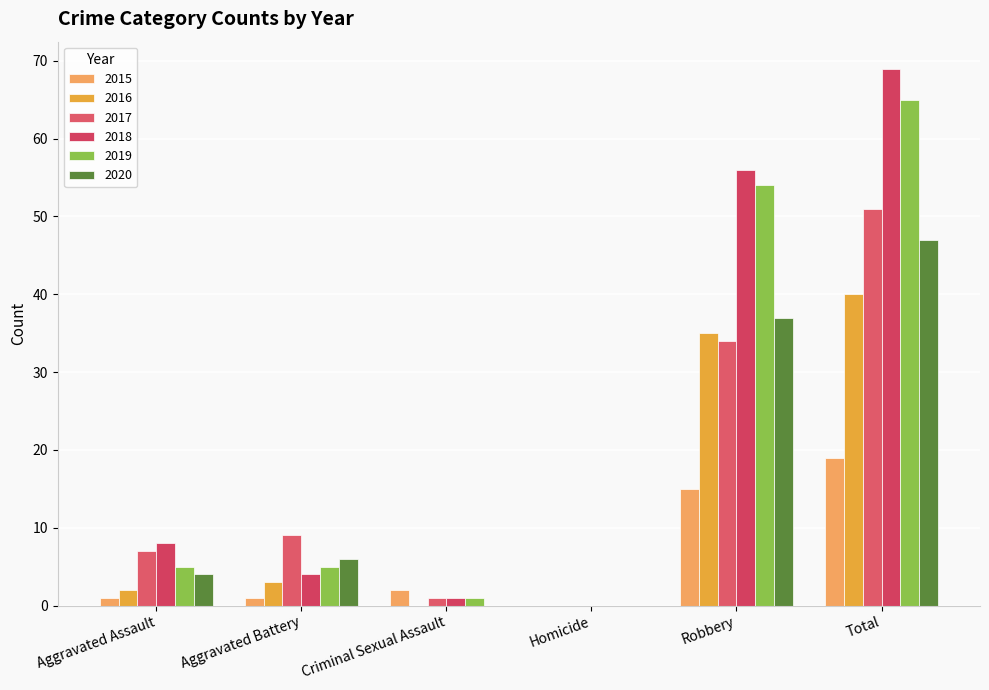

What is the label of the 3rd bar from the left?

Criminal Sexual Assault